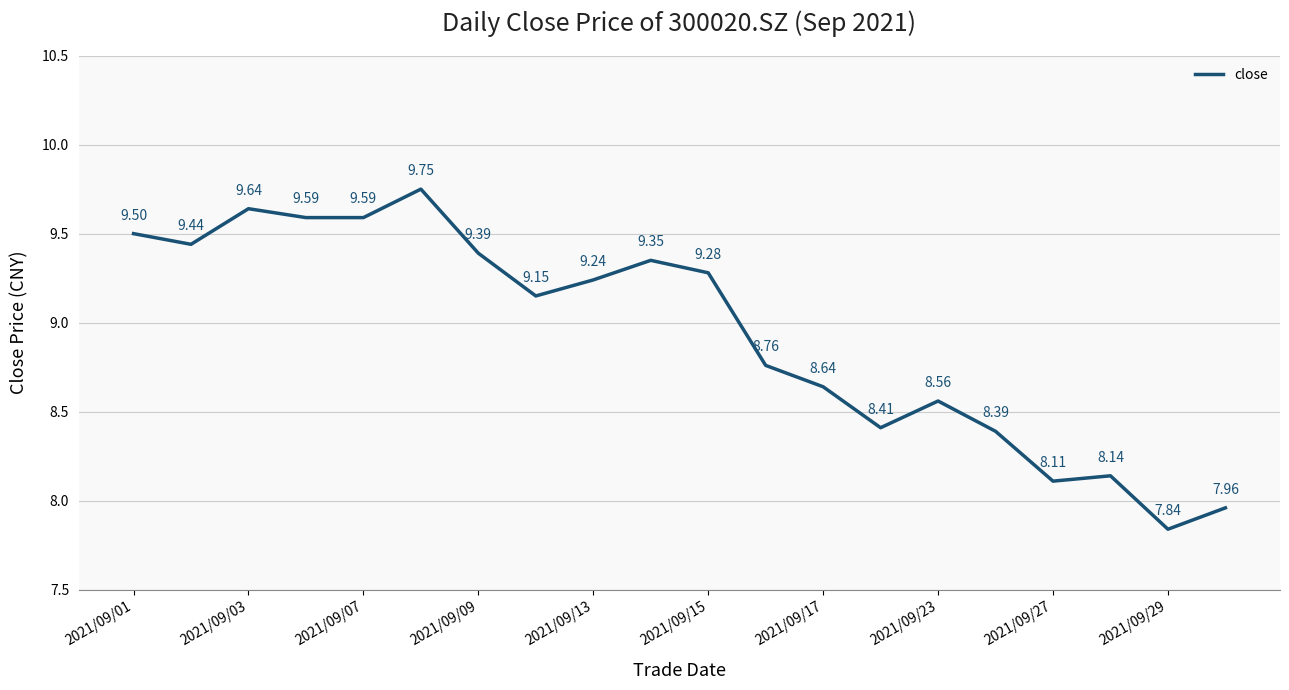

What is the difference between the maximum and minimum values?

1.9